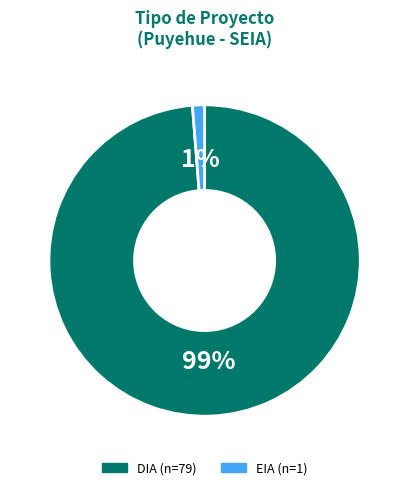

What percentage is the DIA slice, to the nearest percent?

99%